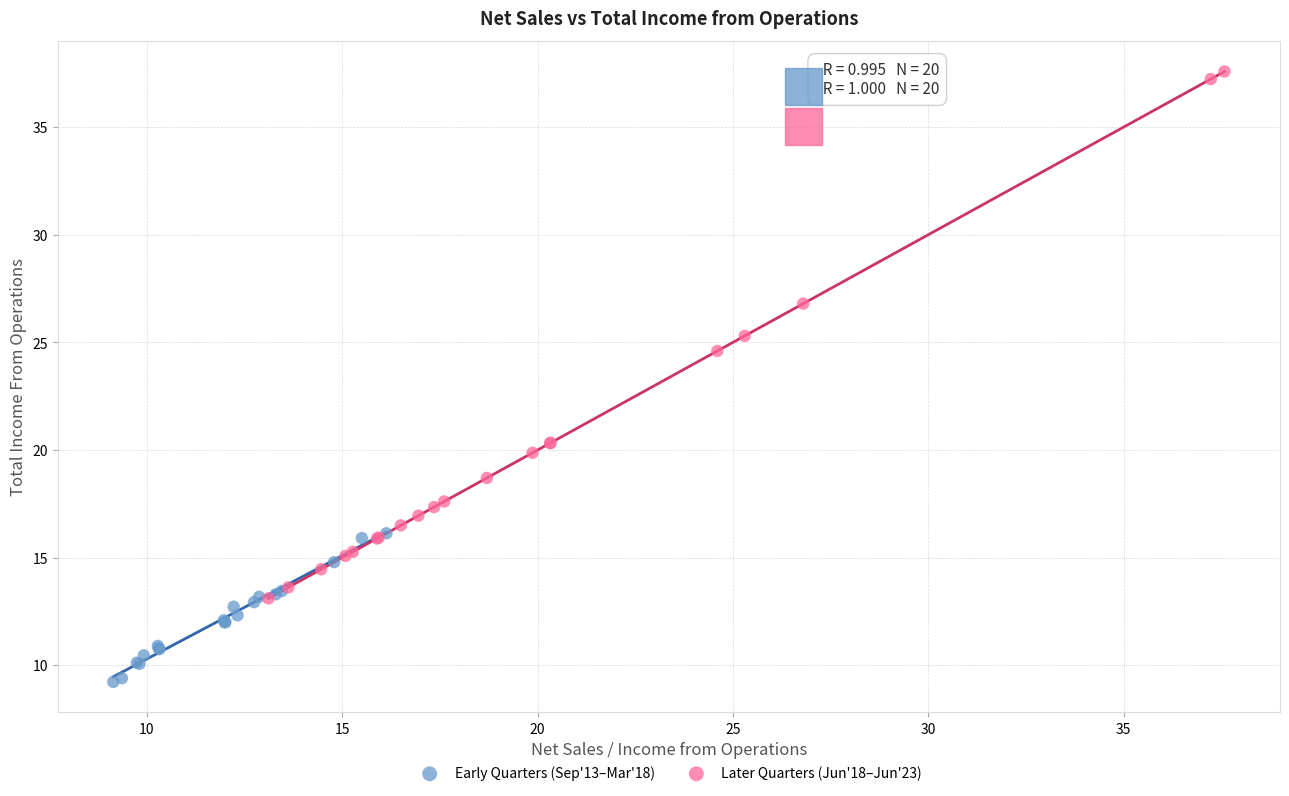

Which series contains the lowest Y value?

Early Quarters (Sep'13–Mar'18)